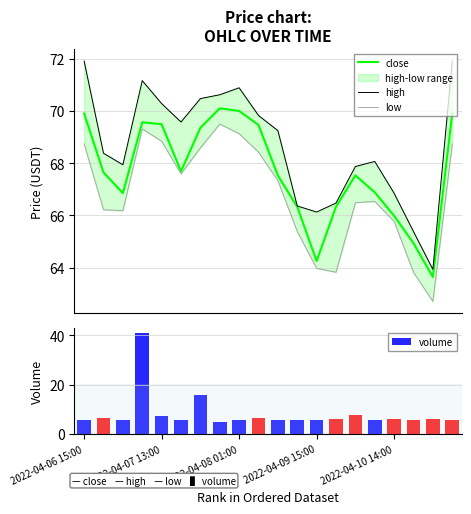

What is the maximum value for high?

71.9